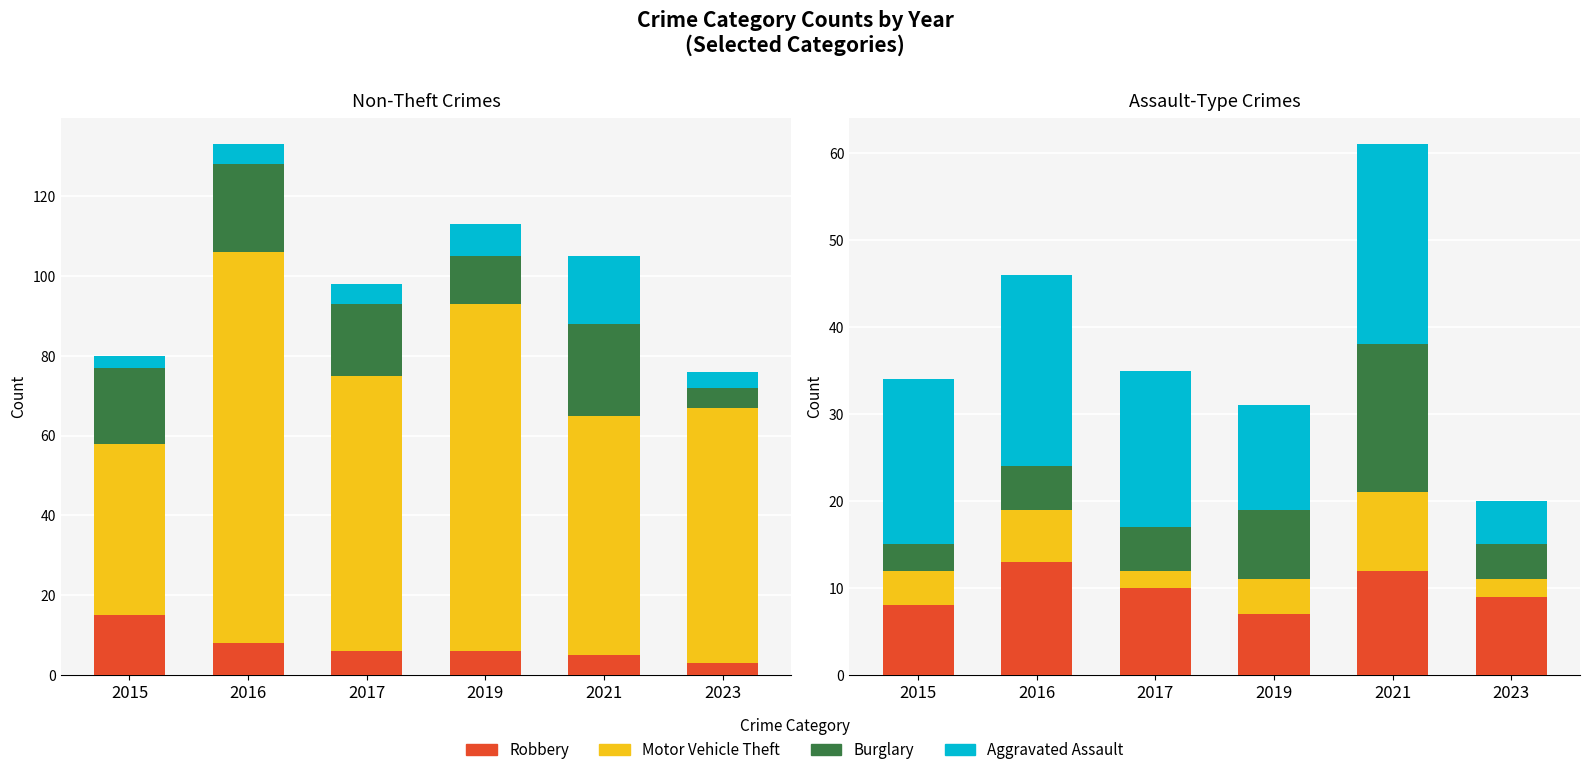

The value of Aggravated Battery at 2021 is 17. True or false?

True